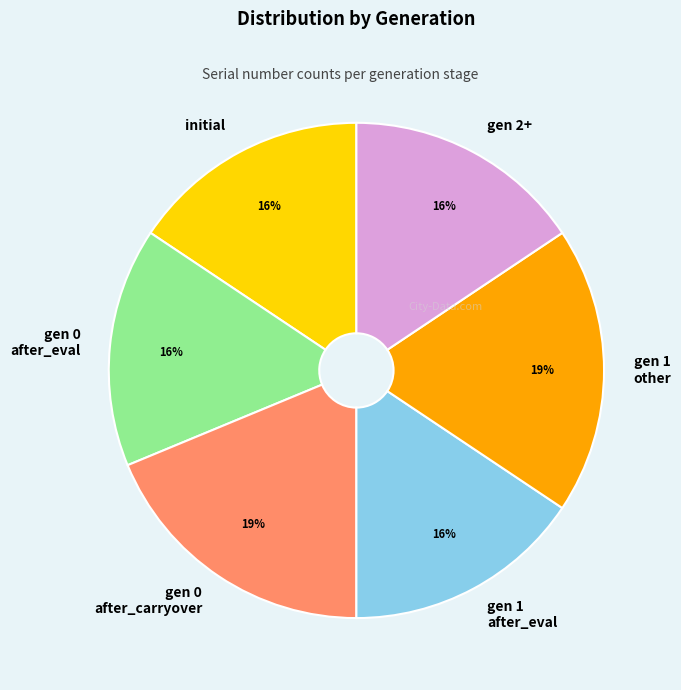

The gen 1 other slice represents 19% of the pie. True or false?

True